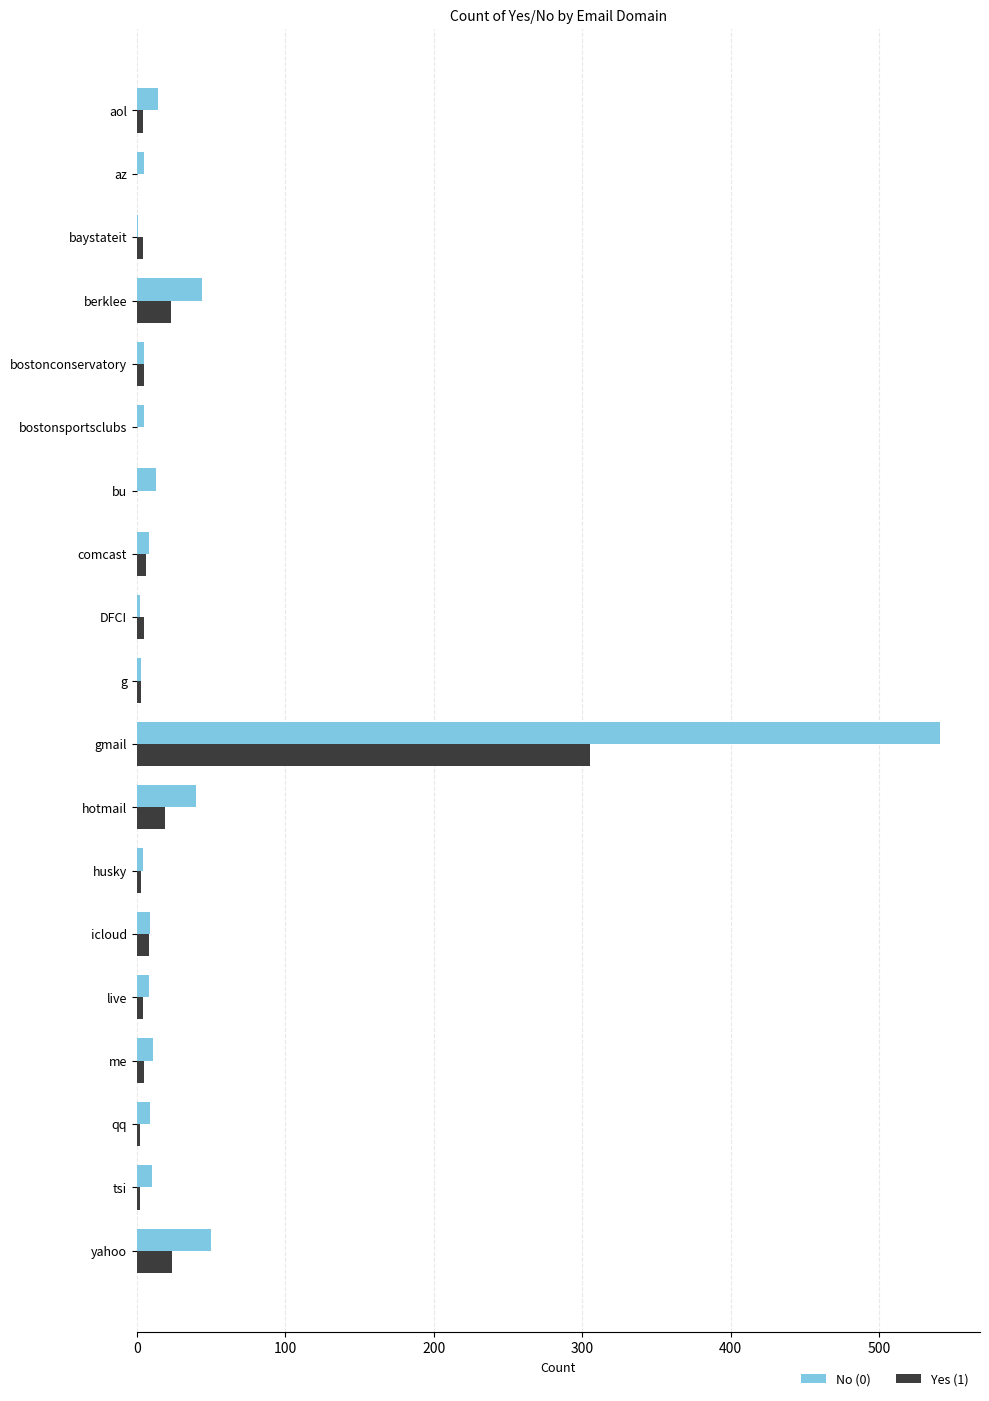

Count the number of data series in this chart.

2